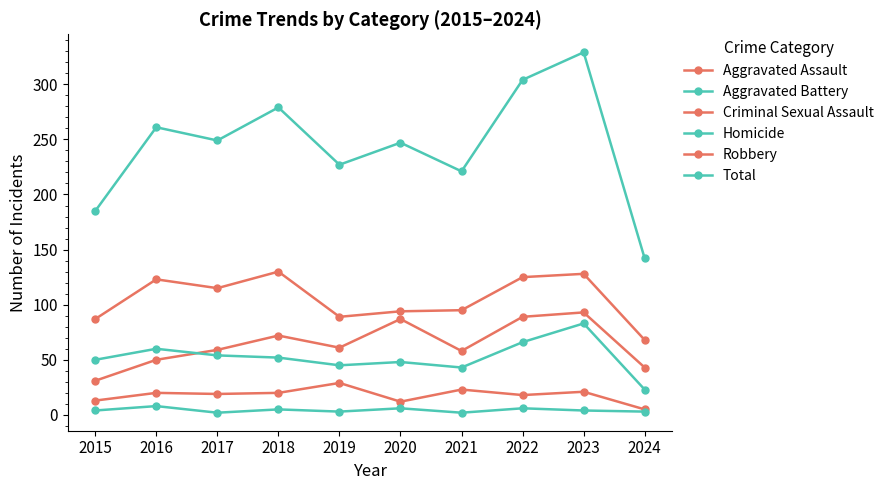

How many categories are shown in the chart?

10